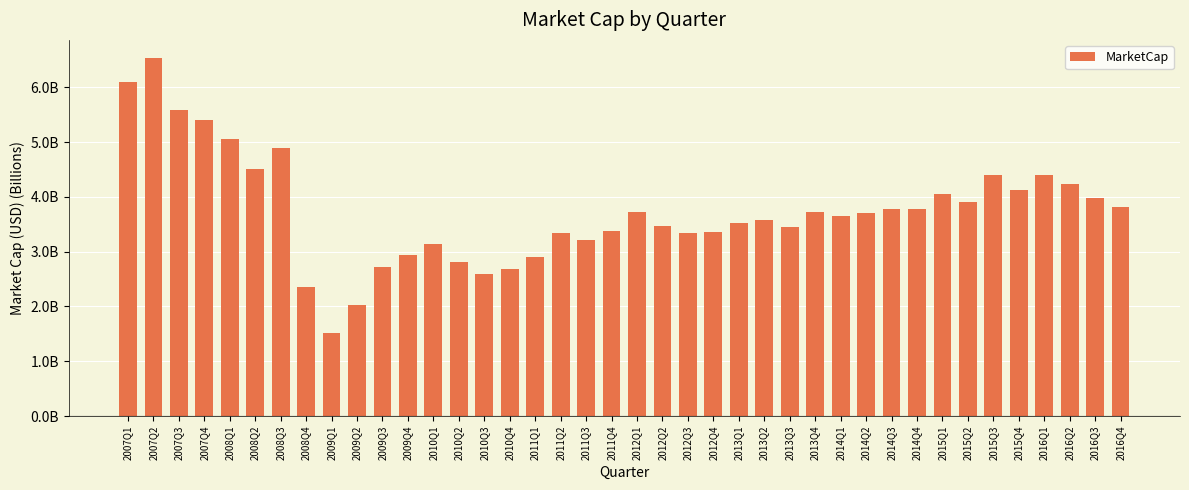

Reading left to right, transcribe all the data shown in this chart.

2007Q1=6.1	2007Q2=6.5	2007Q3=5.6	2007Q4=5.4	2008Q1=5.0	2008Q2=4.5	2008Q3=4.9	2008Q4=2.4	2009Q1=1.5	2009Q2=2.0	2009Q3=2.7	2009Q4=2.9	2010Q1=3.1	2010Q2=2.8	2010Q3=2.6	2010Q4=2.7	2011Q1=2.9	2011Q2=3.3	2011Q3=3.2	2011Q4=3.4	2012Q1=3.7	2012Q2=3.5	2012Q3=3.3	2012Q4=3.4	2013Q1=3.5	2013Q2=3.6	2013Q3=3.5	2013Q4=3.7	2014Q1=3.7	2014Q2=3.7	2014Q3=3.8	2014Q4=3.8	2015Q1=4.1	2015Q2=3.9	2015Q3=4.4	2015Q4=4.1	2016Q1=4.4	2016Q2=4.2	2016Q3=4.0	2016Q4=3.8